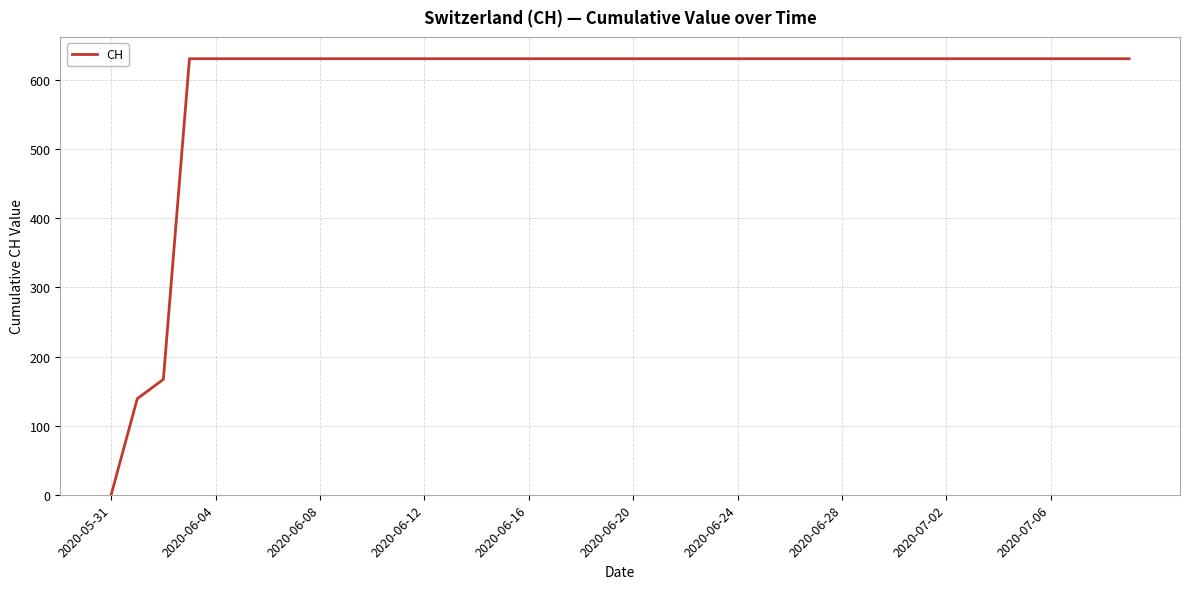

What is the maximum value shown in the chart?

631